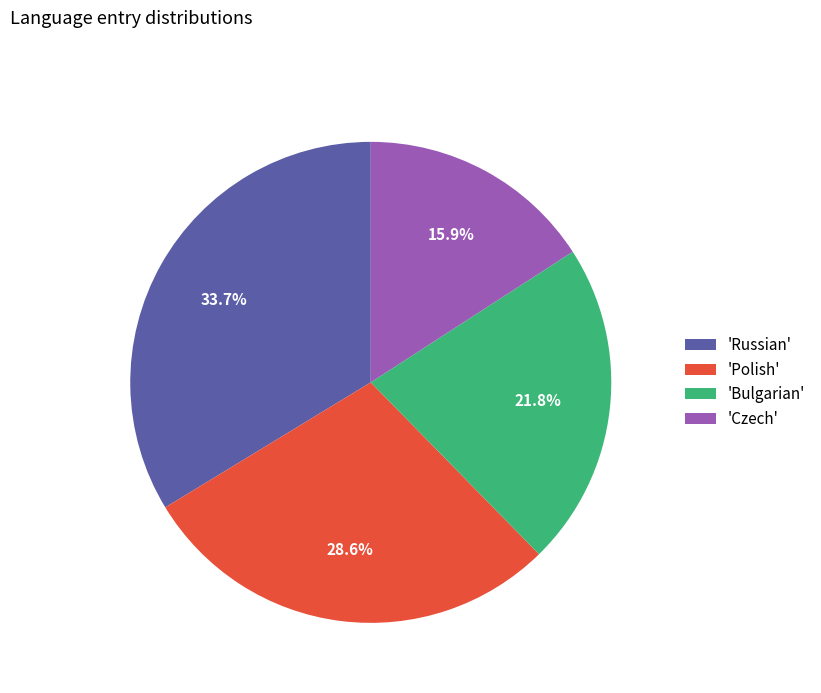

To the nearest percent, what is the difference between the largest and smallest slice percentages?

18%